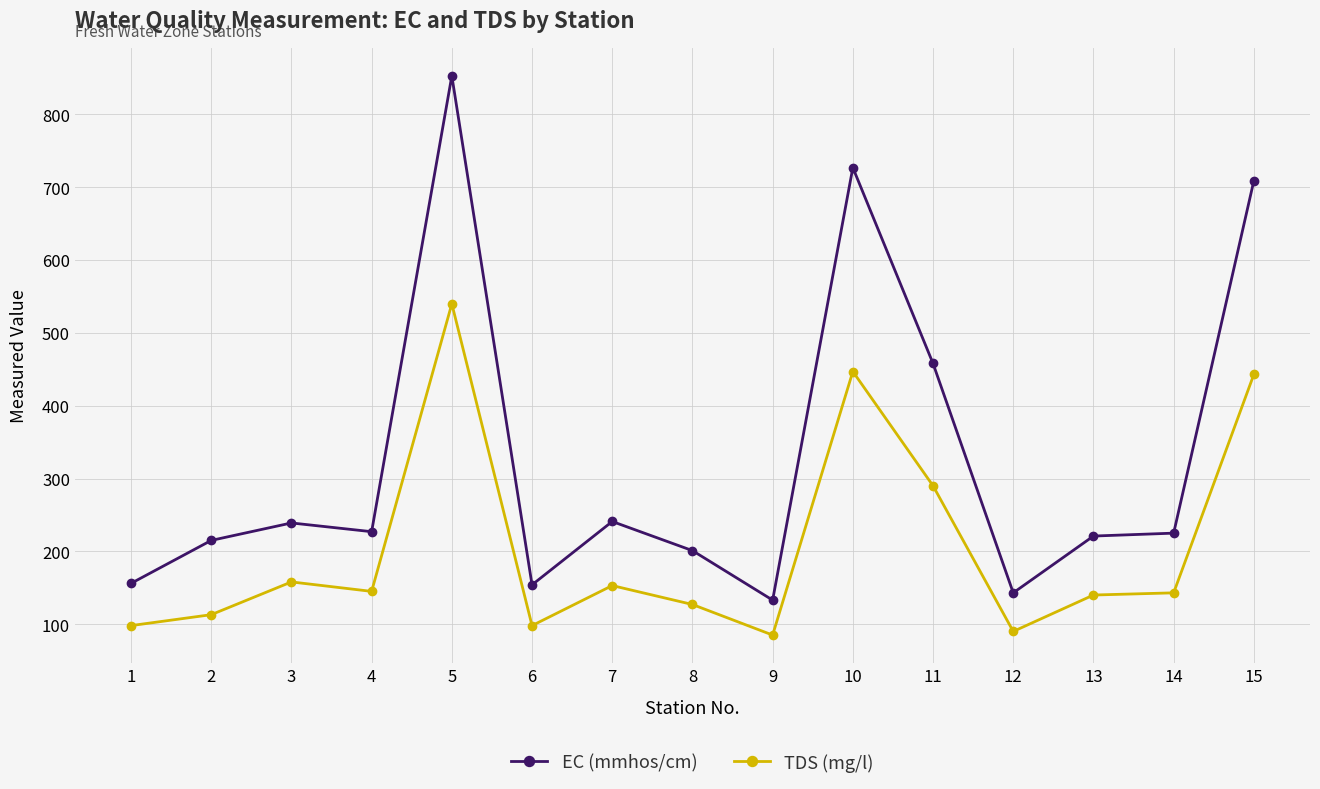

At how many categories does at least one series exceed 826?

1